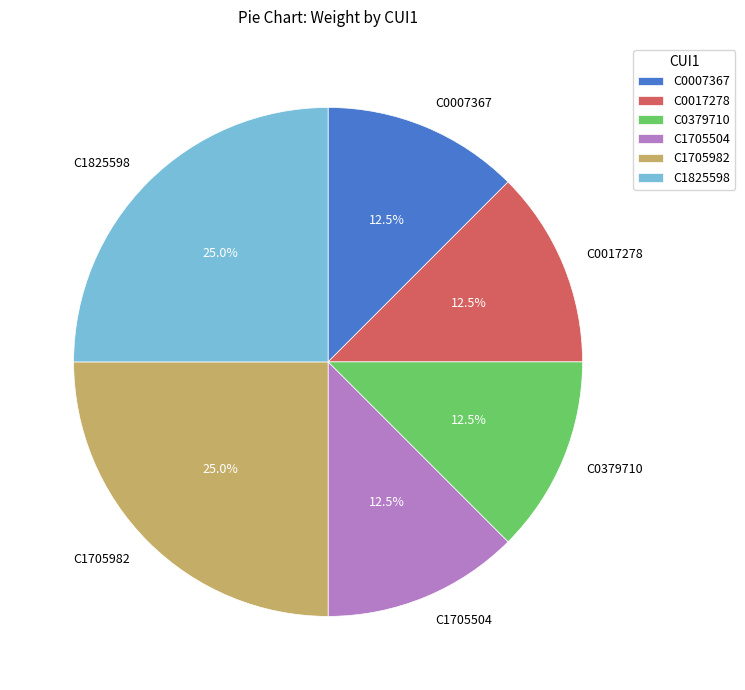

Is C1705982 the majority of the pie?

No